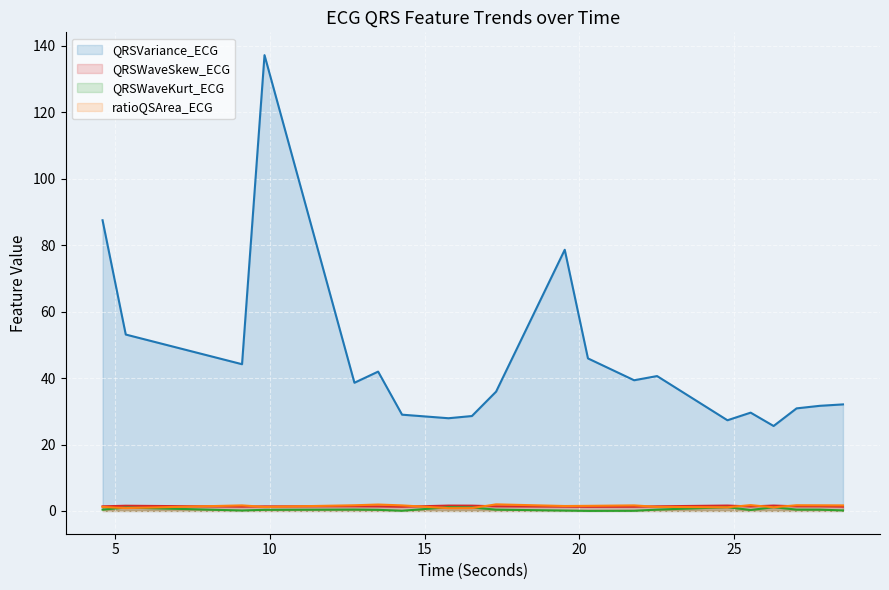

What is the greatest value displayed?

137.2